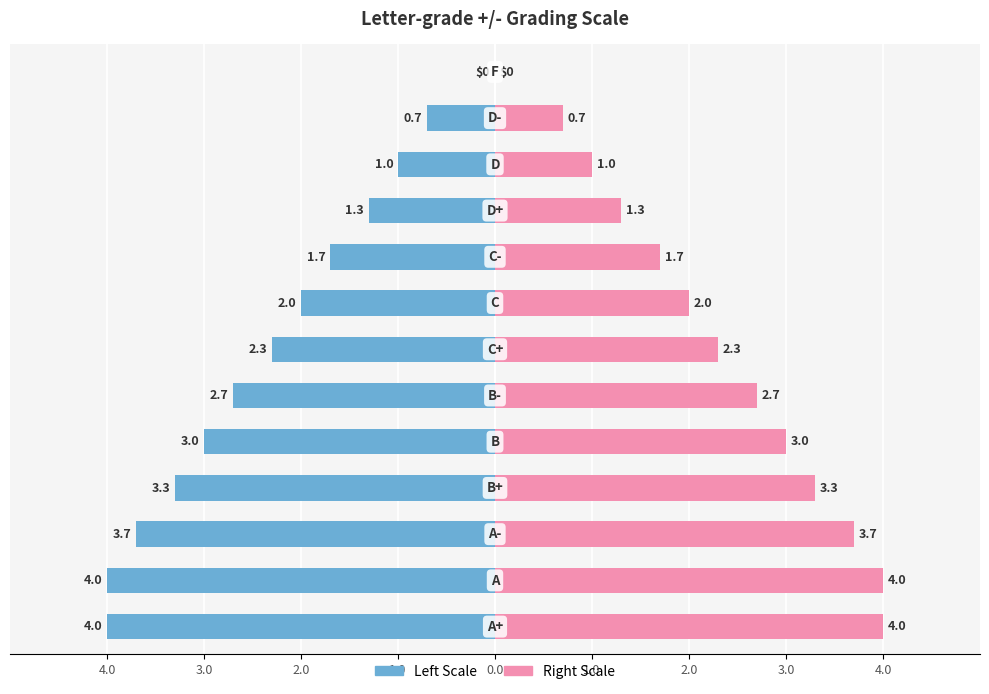

What is the approximate value of US Grade Points (Right) at 11?

0.7